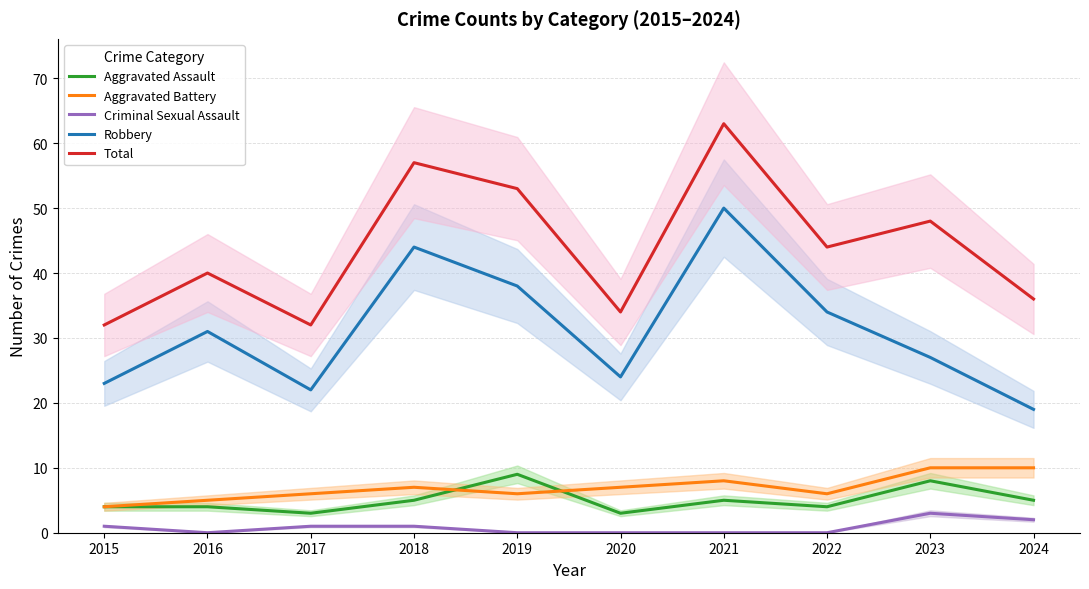

Which has a higher value, 2024 or 2019?

2019